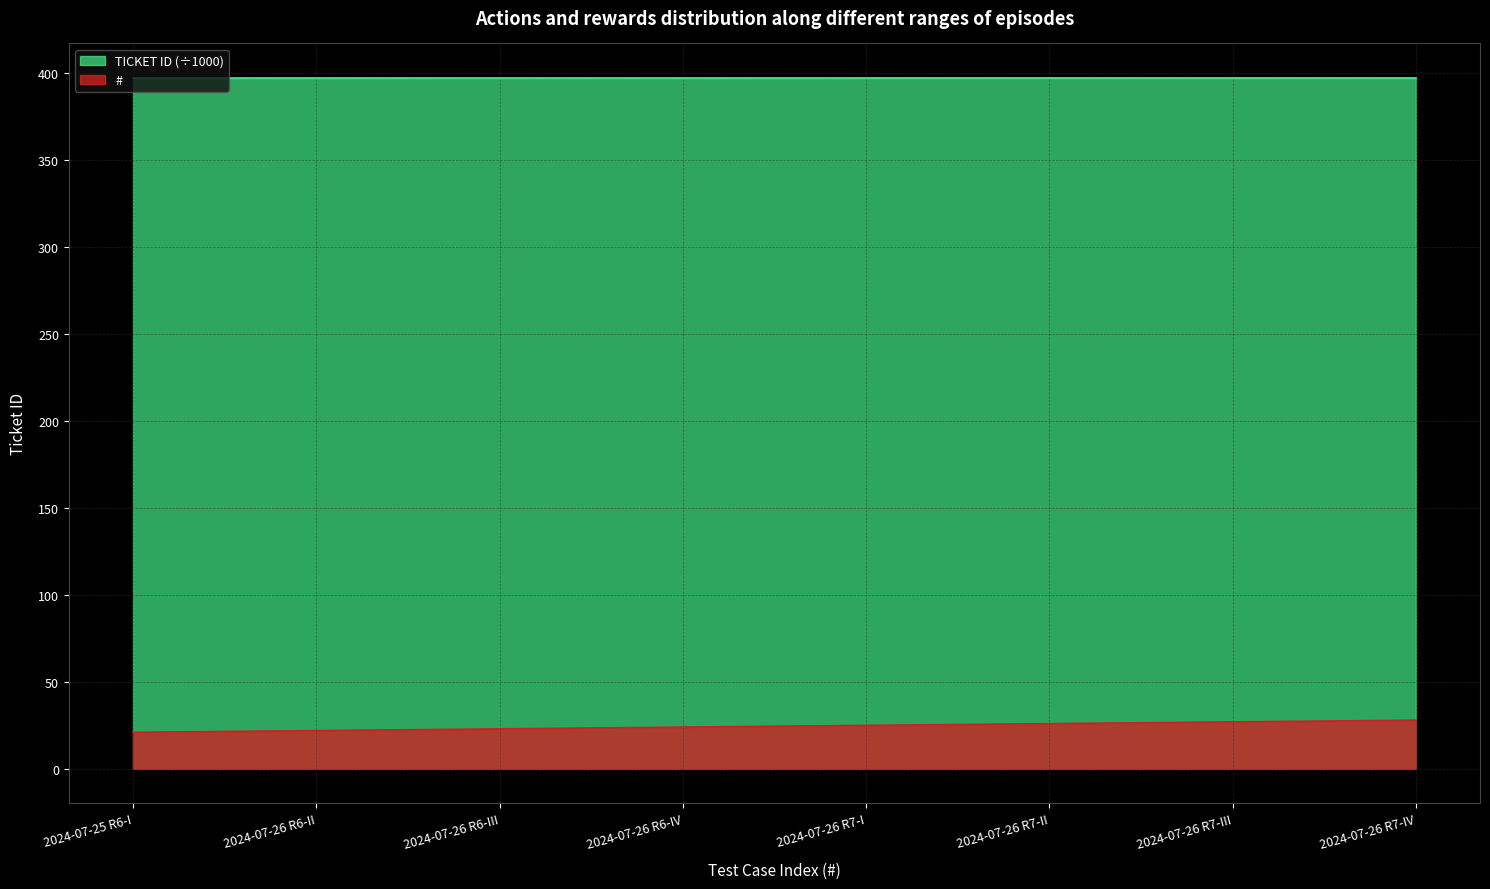

At how many categories does at least one series exceed 355?

8